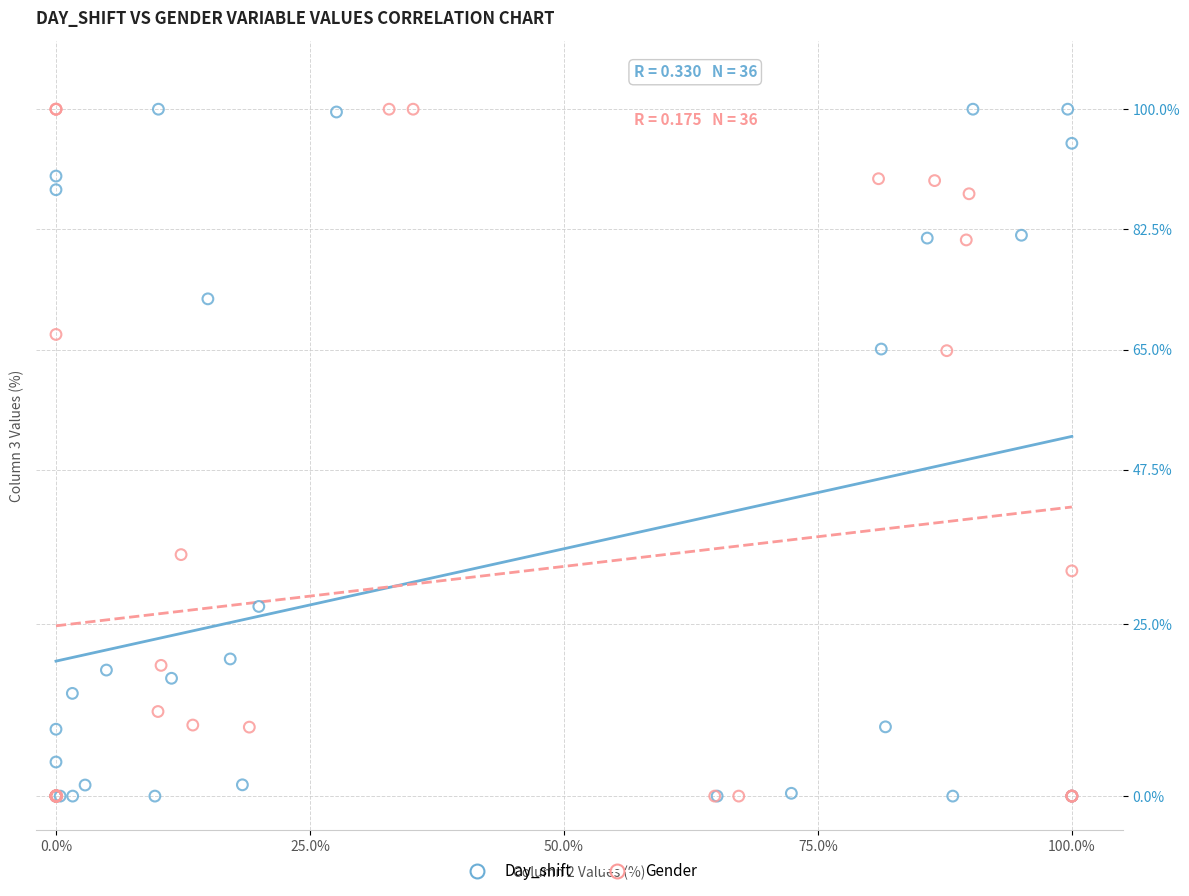

What are all the series names shown in the legend?

Day_shift, Gender